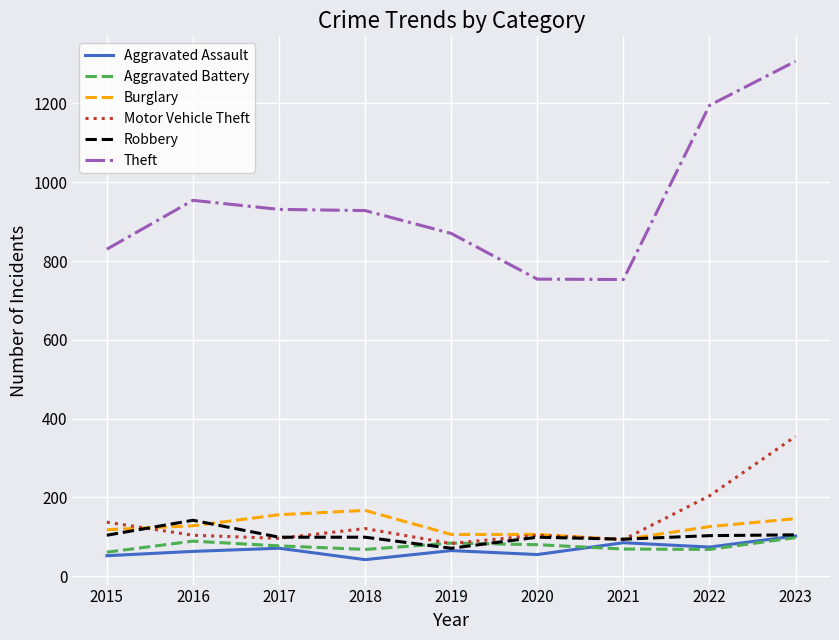

What is the maximum value shown in the chart?

1307